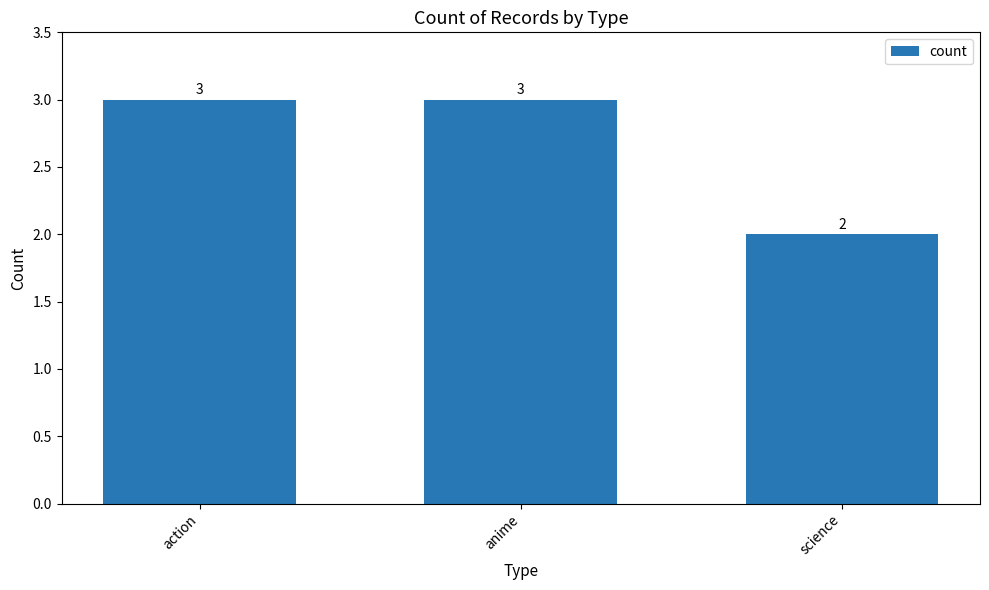

Are the bars horizontal?

No